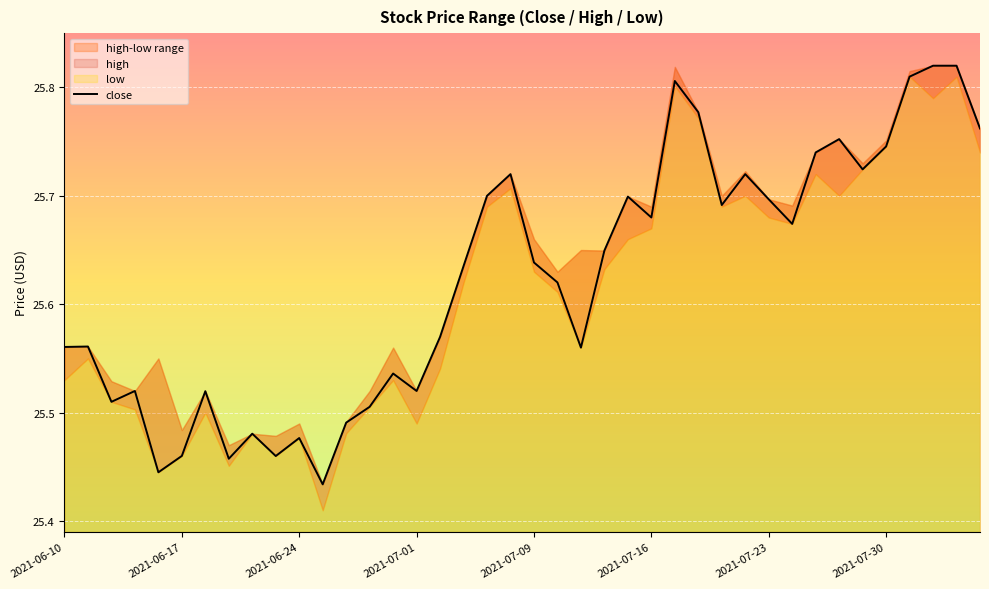

How many lines are shown in the chart?

1